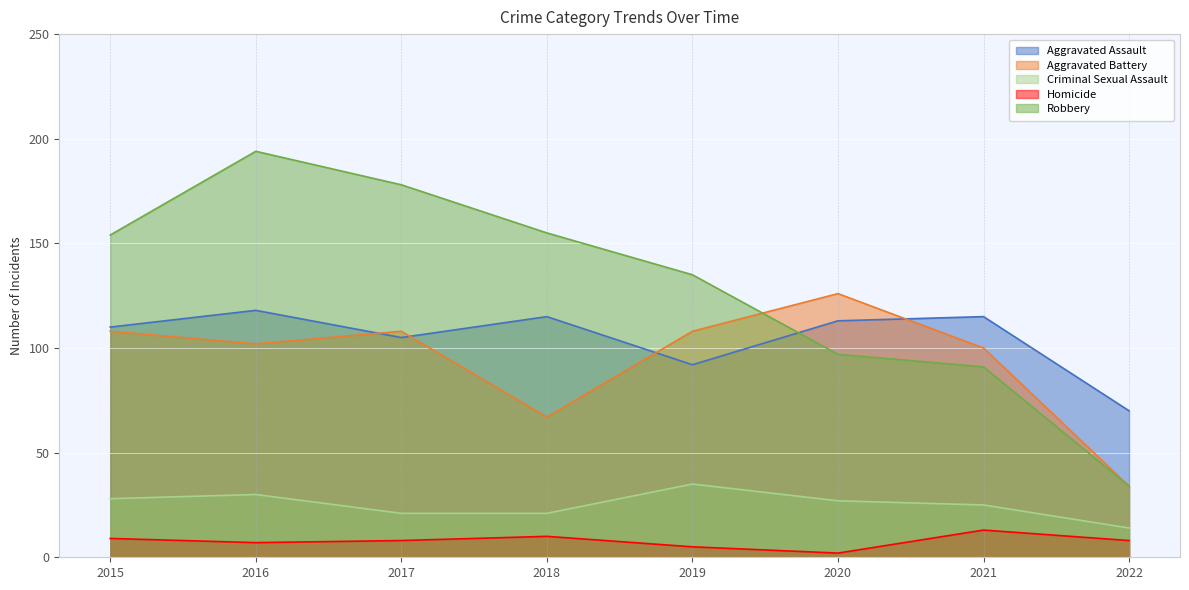

At which category does the chart reach its minimum across all series?

2020